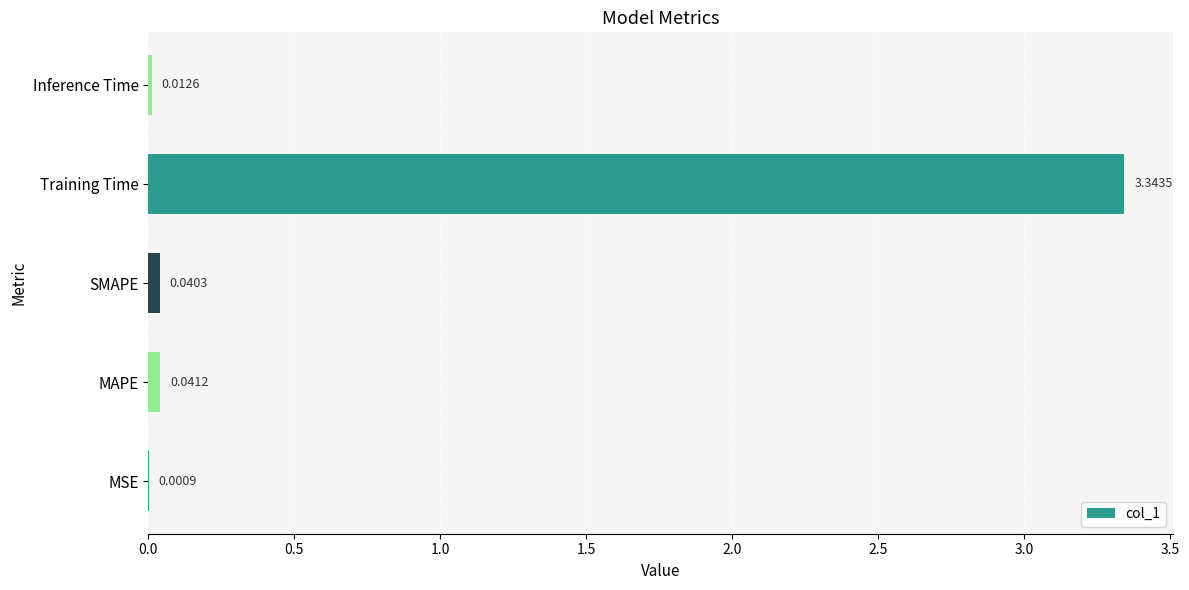

What is the sum of all values?

3.4